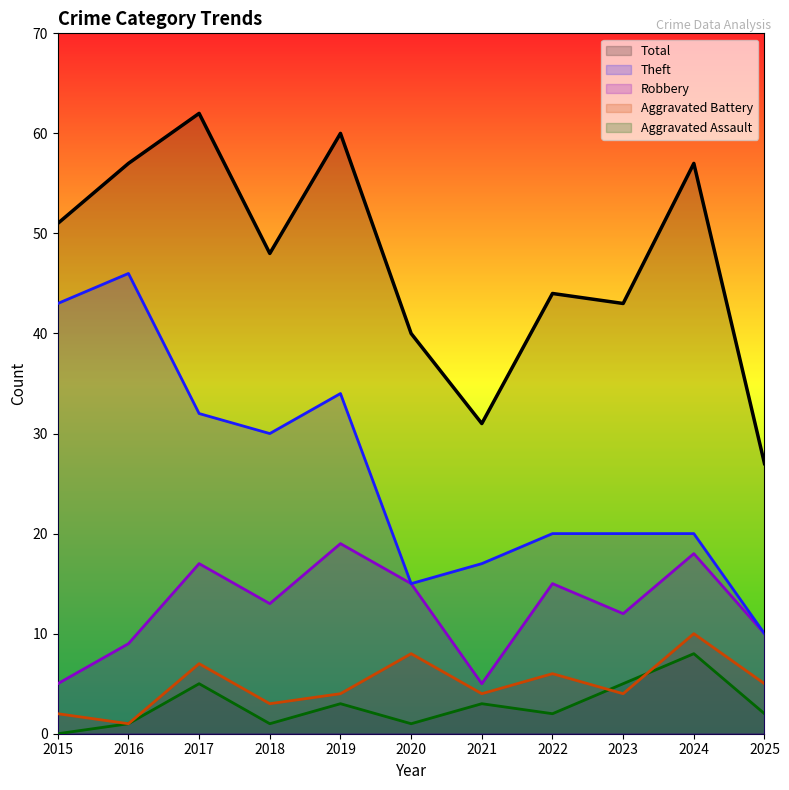

What is the value of the Aggravated Battery point at the 9th from the left?

4